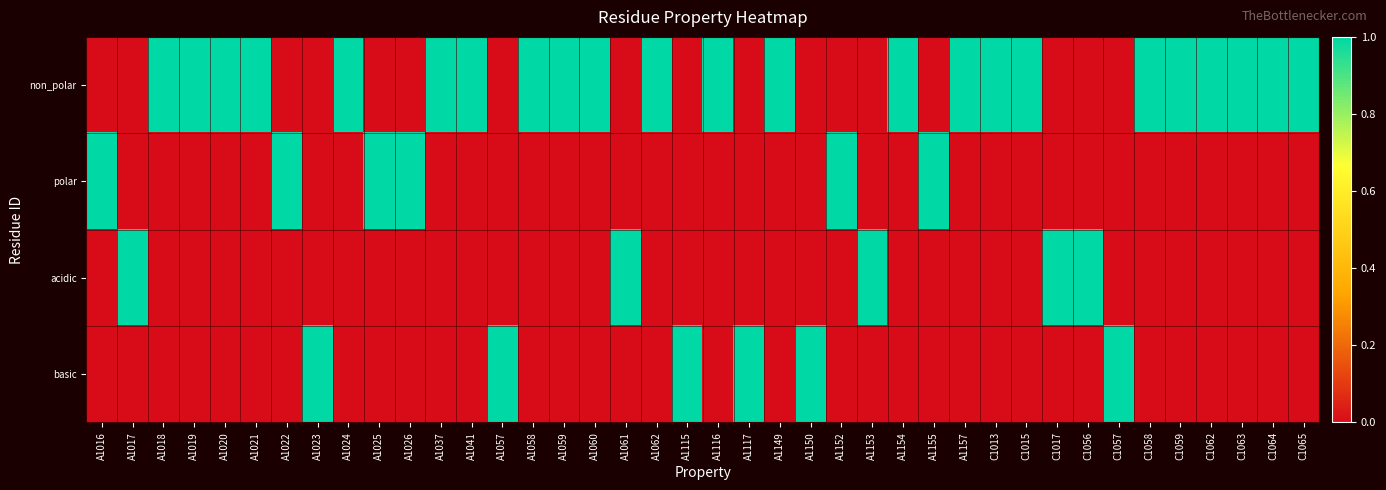

Which series has the widest spread of values?

non_polar